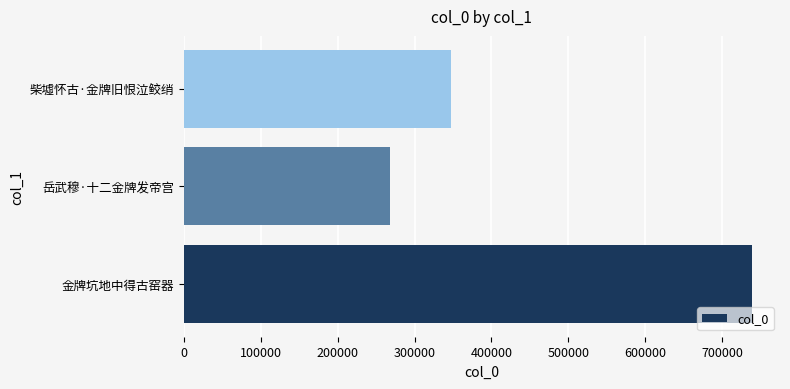

What is the difference between the maximum and minimum values?

469826